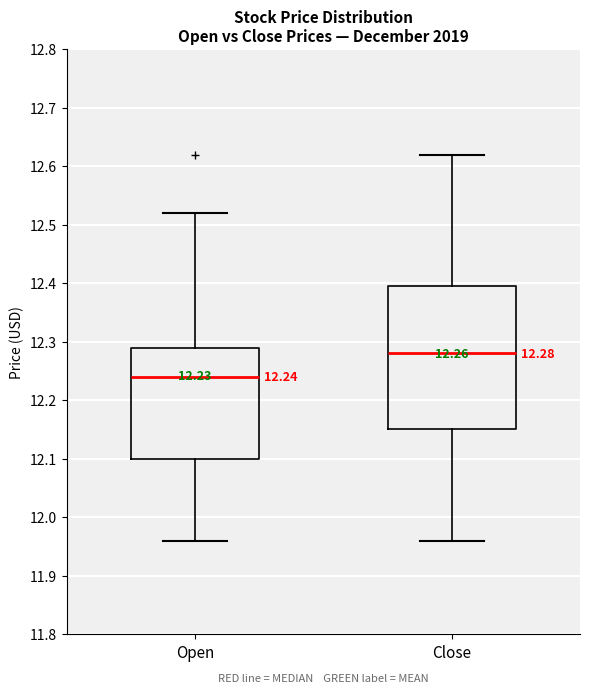

Comparing the boxes themselves (not the whiskers), which one is the tallest?

Close